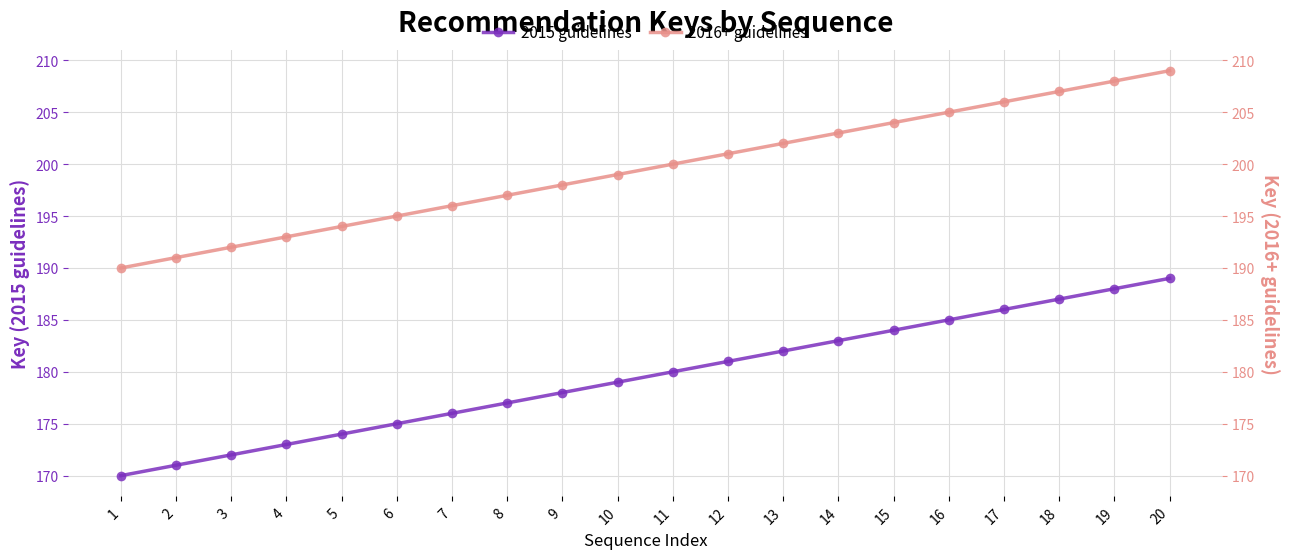

Which series has the widest spread of values?

2015 guidelines